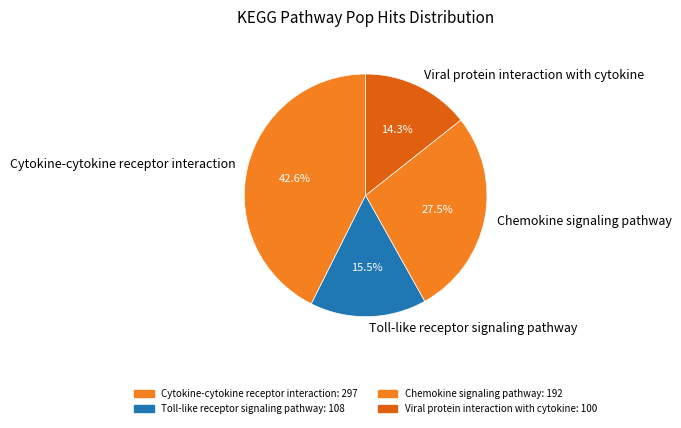

To the nearest percent, what is the difference between the largest and smallest slice percentages?

28%